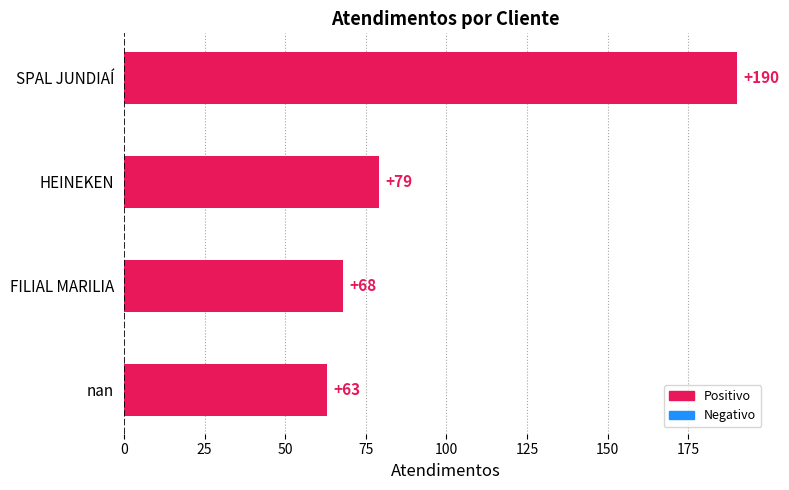

What is the sum of all values?

400